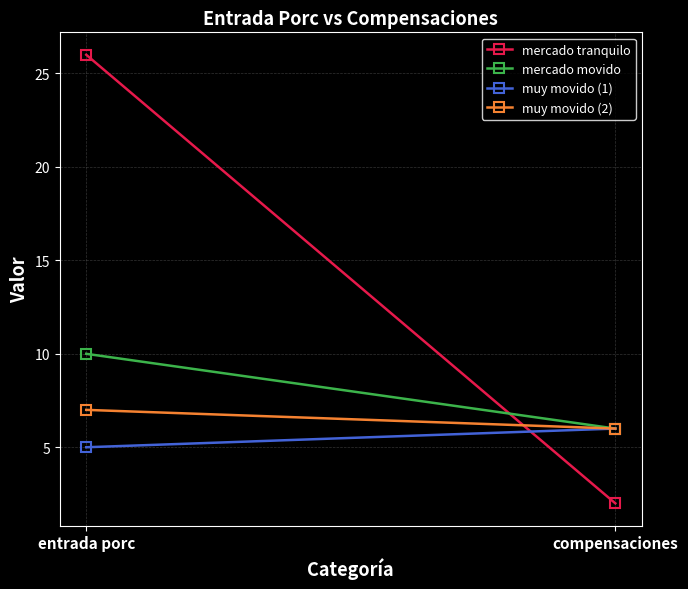

What are all the series names shown in the legend?

mercado tranquilo, mercado movido, muy movido (1), muy movido (2)